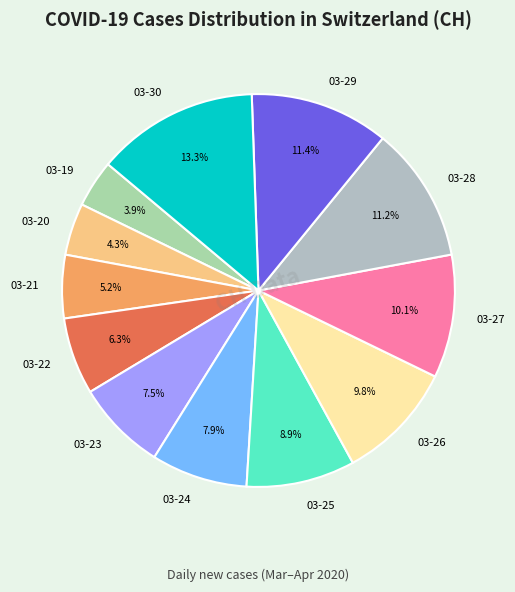

Do 03-24 and 03-22 together represent more than half of the pie?

No